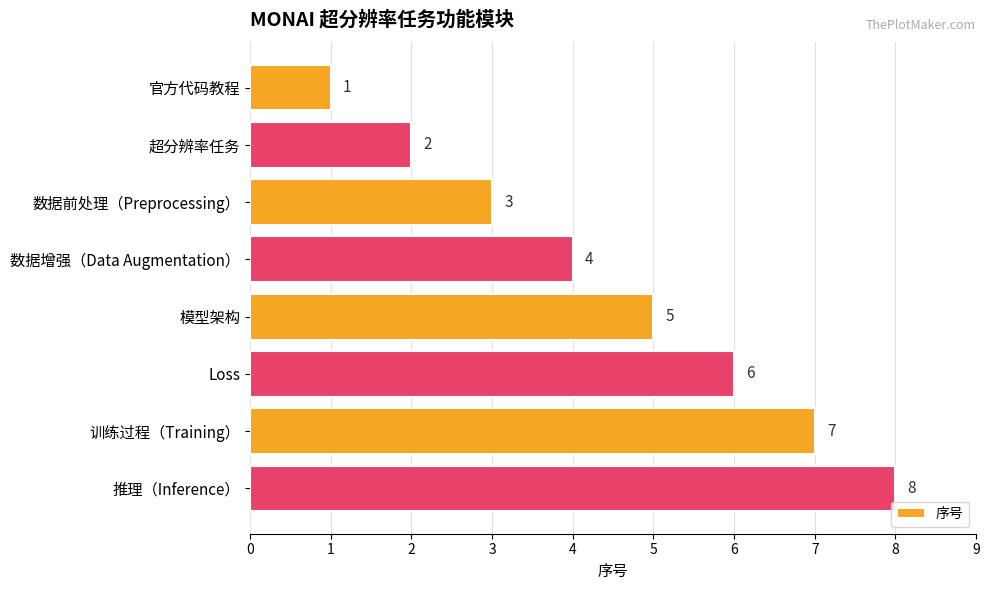

At which label is the value closest to 4?

数据增强（Data Augmentation）